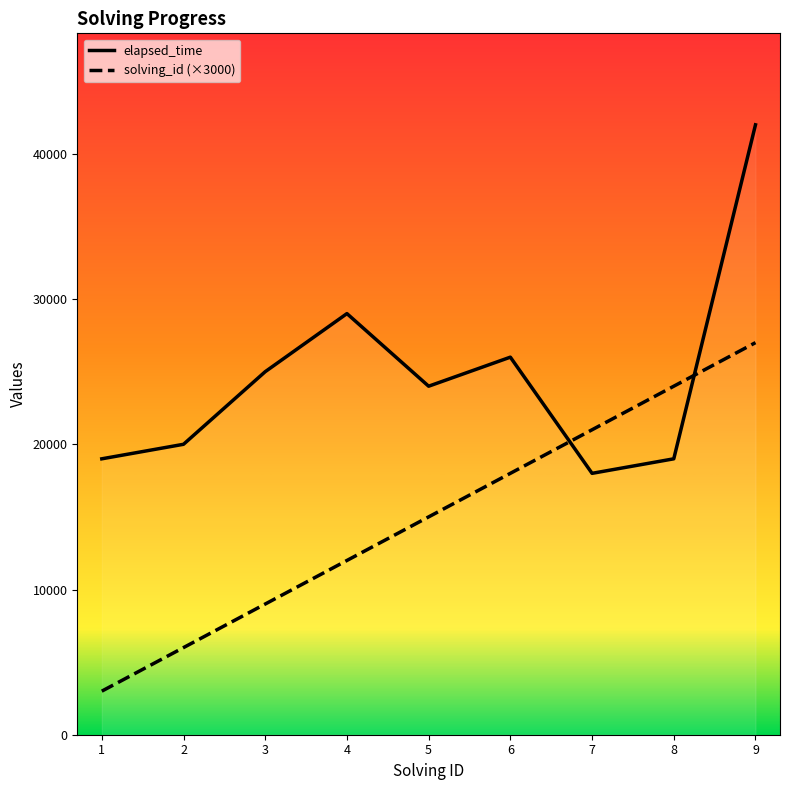

What is the maximum value shown in the chart?

42000